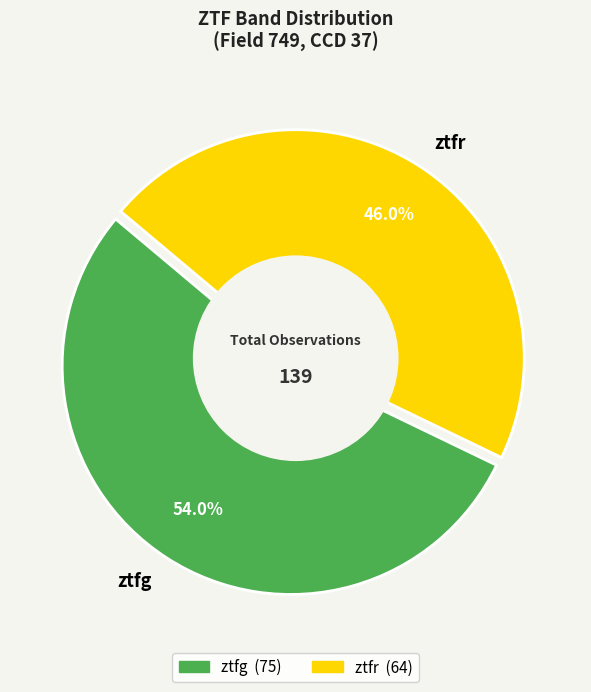

Is it true that ztfr is 37% of the pie?

False